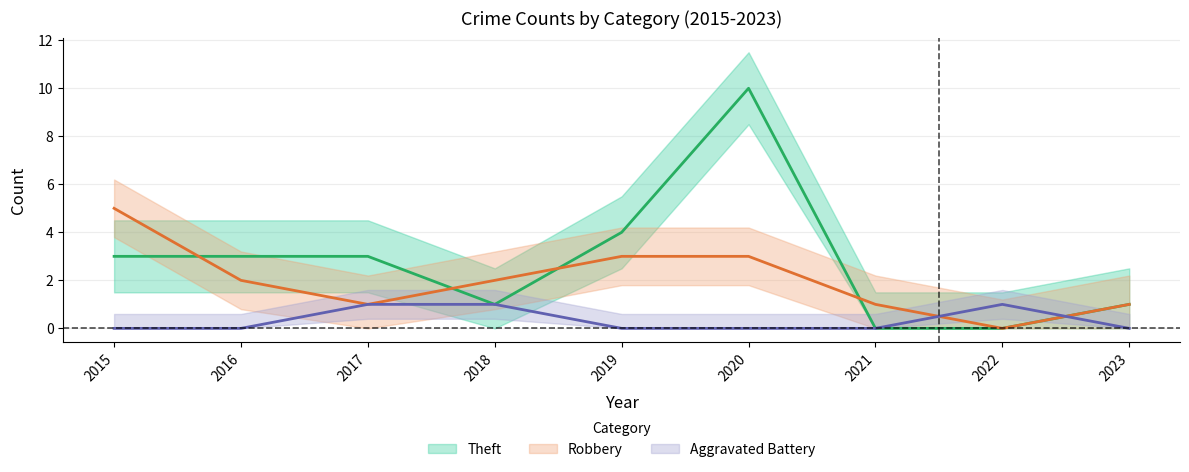

At which category is the sum across all series the highest?

2020